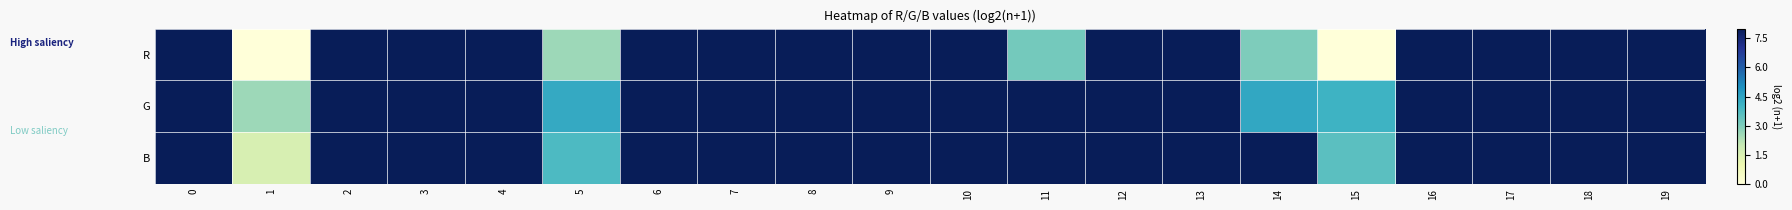

What is the sum of the row_0 values at 9 and 8?

16.0